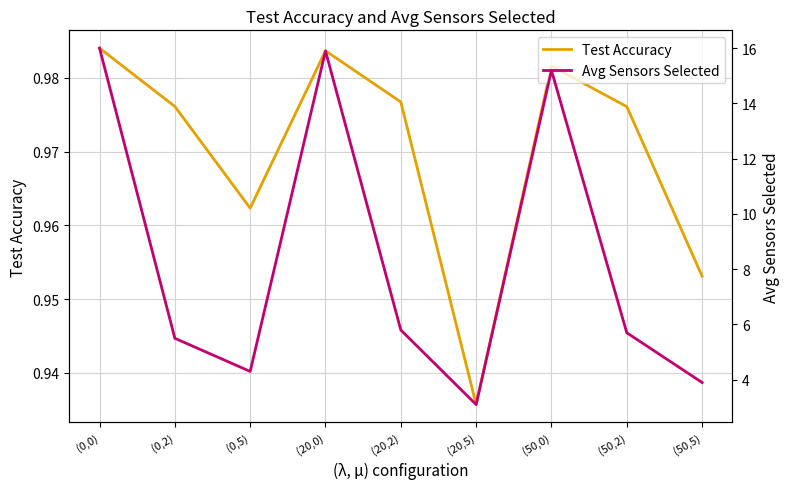

Where is the first local minimum for Test Accuracy?

(0,5)